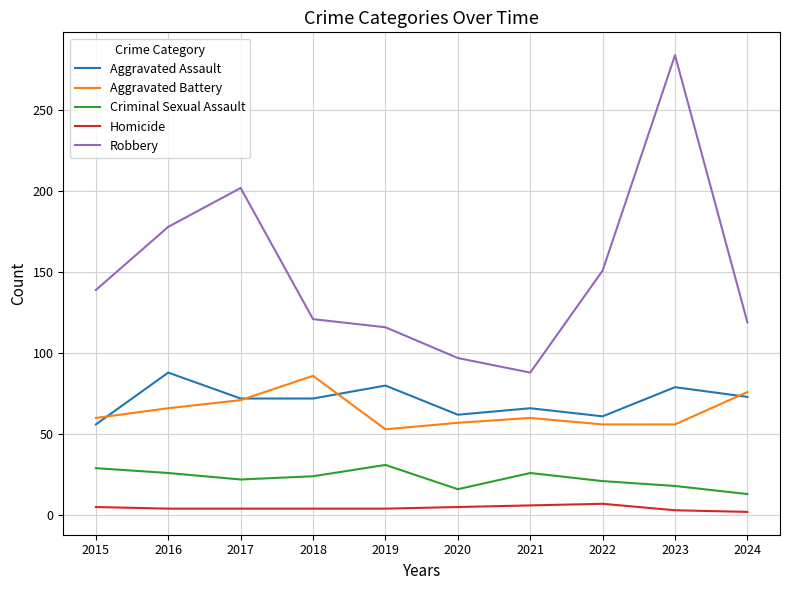

The Aggravated Assault series shows 62 at 2020. True or false?

True